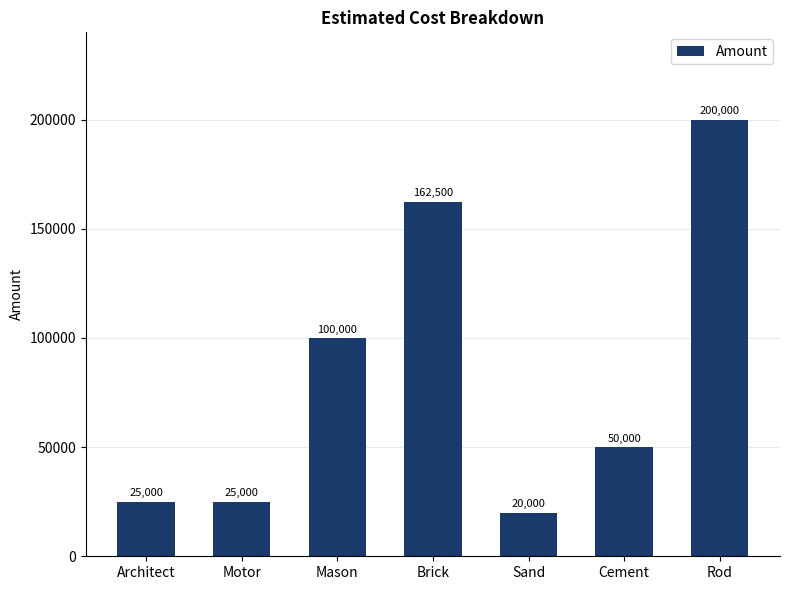

What is the value of the 2nd bar from the left?

25000